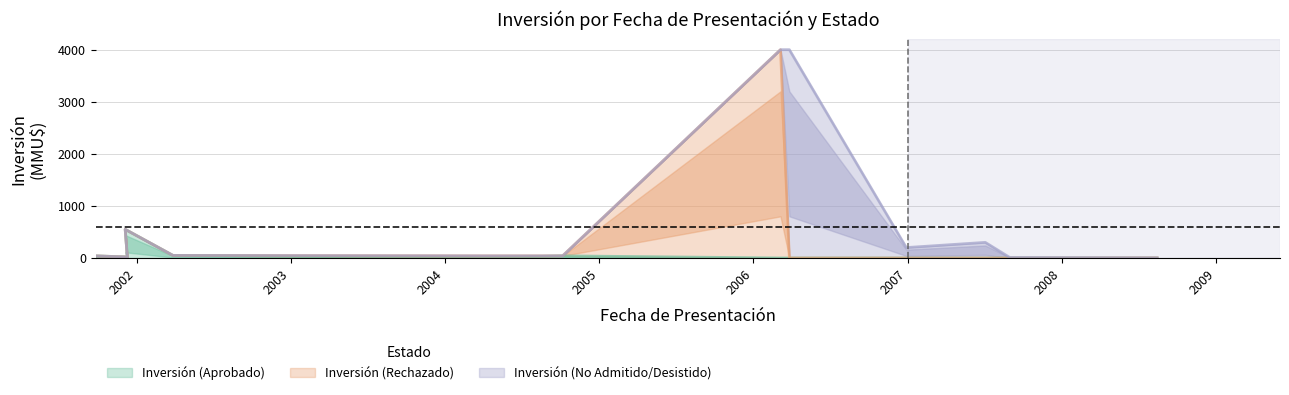

What is the difference between the second highest and second lowest values in the Inversión (Aprobado) series?

50.0